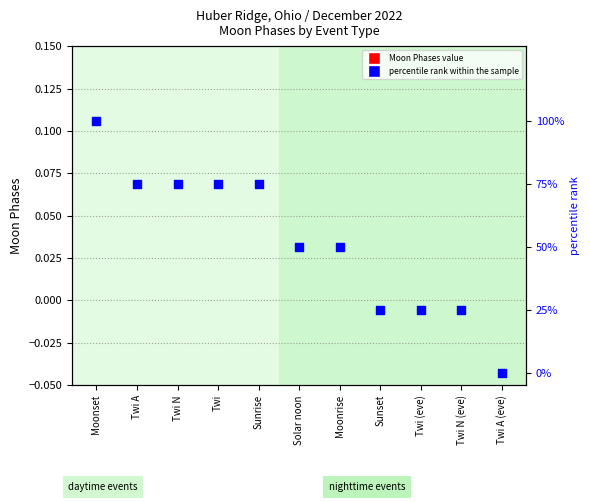

Which series reaches the minimum Y coordinate?

Moon Phases (count)